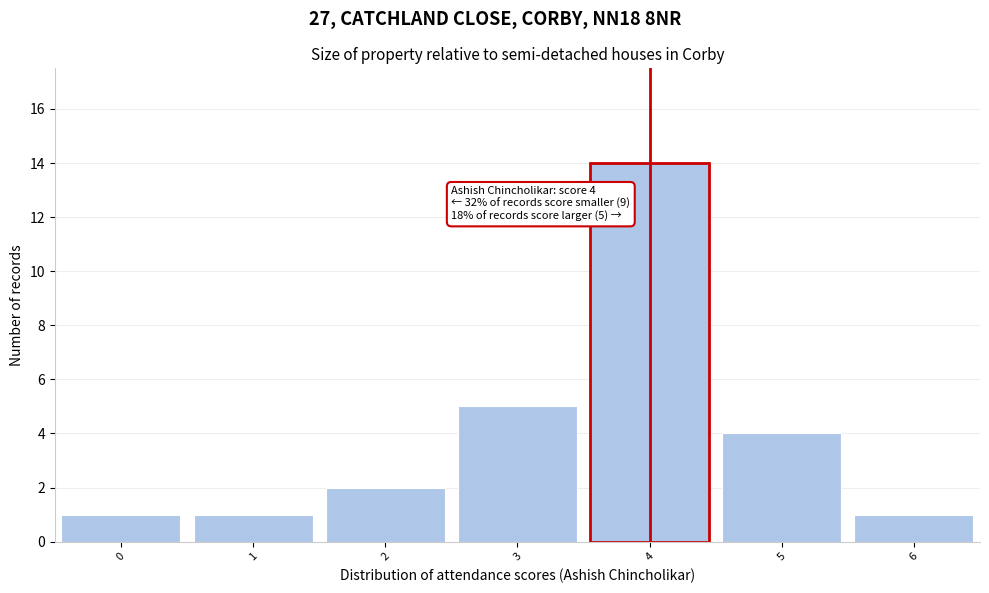

Over which range of the x-axis is the bar tallest?

3.5 to 4.5